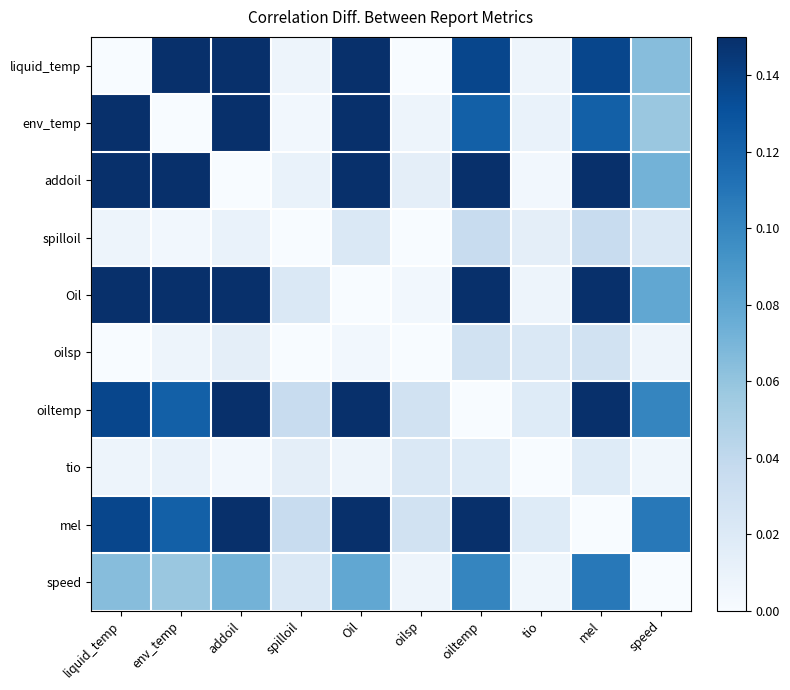

Reading right to left, list all the values displayed in this chart.

liquid_temp: speed=0.1	mel=0.1	tio=0.0	oiltemp=0.1	oilsp=0.0	Oil=0.9	spilloil=0.0	addoil=0.7	env_temp=0.4	liquid_temp=0.0
env_temp: speed=0.1	mel=0.1	tio=0.0	oiltemp=0.1	oilsp=0.0	Oil=0.8	spilloil=0.0	addoil=0.6	env_temp=0.0	liquid_temp=0.4
addoil: speed=0.1	mel=0.2	tio=0.0	oiltemp=0.2	oilsp=0.0	Oil=1.0	spilloil=0.0	addoil=0.0	env_temp=0.6	liquid_temp=0.7
spilloil: speed=0.0	mel=0.0	tio=0.0	oiltemp=0.0	oilsp=0.0	Oil=0.0	spilloil=0.0	addoil=0.0	env_temp=0.0	liquid_temp=0.0
Oil: speed=0.1	mel=0.2	tio=0.0	oiltemp=0.2	oilsp=0.0	Oil=0.0	spilloil=0.0	addoil=1.0	env_temp=0.8	liquid_temp=0.9
oilsp: speed=0.0	mel=0.0	tio=0.0	oiltemp=0.0	oilsp=0.0	Oil=0.0	spilloil=0.0	addoil=0.0	env_temp=0.0	liquid_temp=0.0
oiltemp: speed=0.1	mel=0.2	tio=0.0	oiltemp=0.0	oilsp=0.0	Oil=0.2	spilloil=0.0	addoil=0.2	env_temp=0.1	liquid_temp=0.1
tio: speed=0.0	mel=0.0	tio=0.0	oiltemp=0.0	oilsp=0.0	Oil=0.0	spilloil=0.0	addoil=0.0	env_temp=0.0	liquid_temp=0.0
mel: speed=0.1	mel=0.0	tio=0.0	oiltemp=0.2	oilsp=0.0	Oil=0.2	spilloil=0.0	addoil=0.2	env_temp=0.1	liquid_temp=0.1
speed: speed=0.0	mel=0.1	tio=0.0	oiltemp=0.1	oilsp=0.0	Oil=0.1	spilloil=0.0	addoil=0.1	env_temp=0.1	liquid_temp=0.1